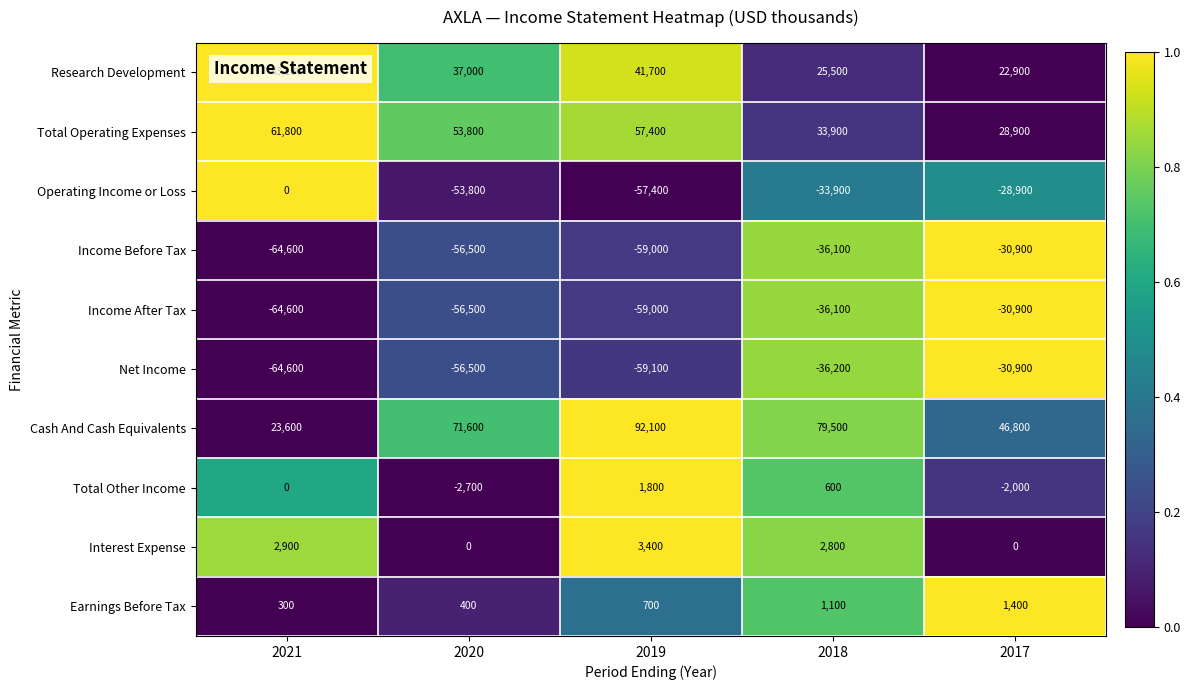

What is the sum of the Earnings Before Tax values at 2020 and 2021?

700